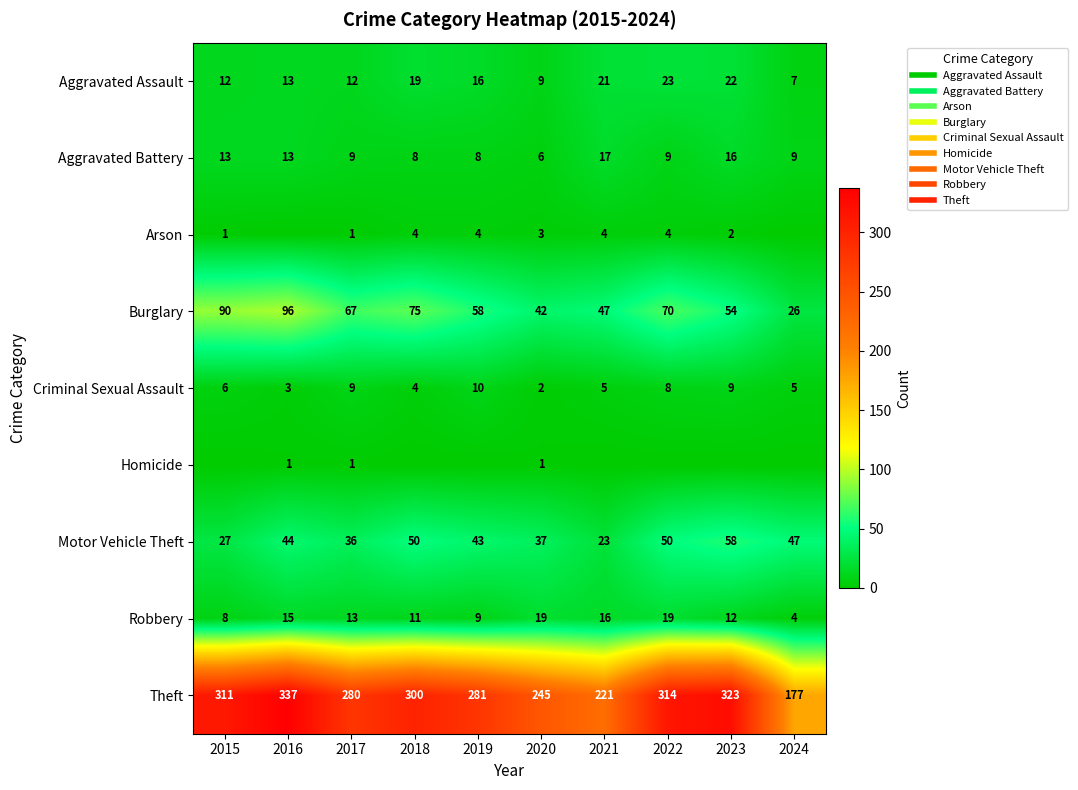

Where is Arson nearest to the value 2?

2023